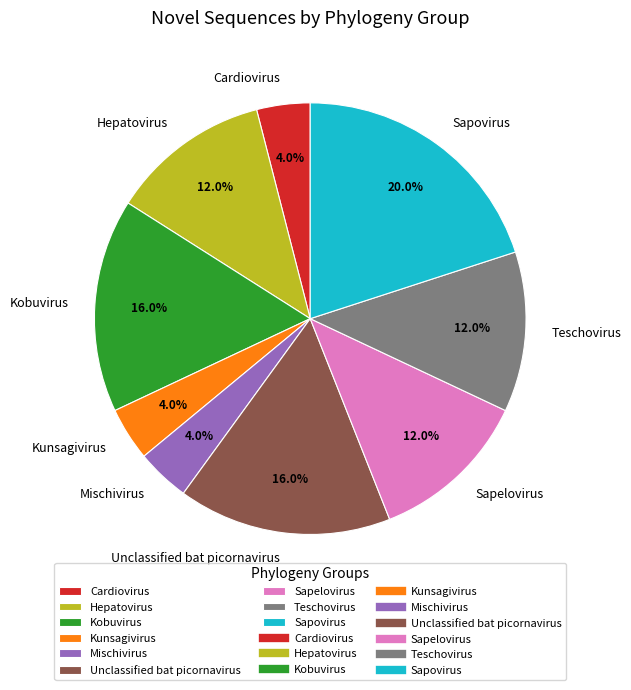

True or false: Sapovirus accounts for 20% of the total.

True